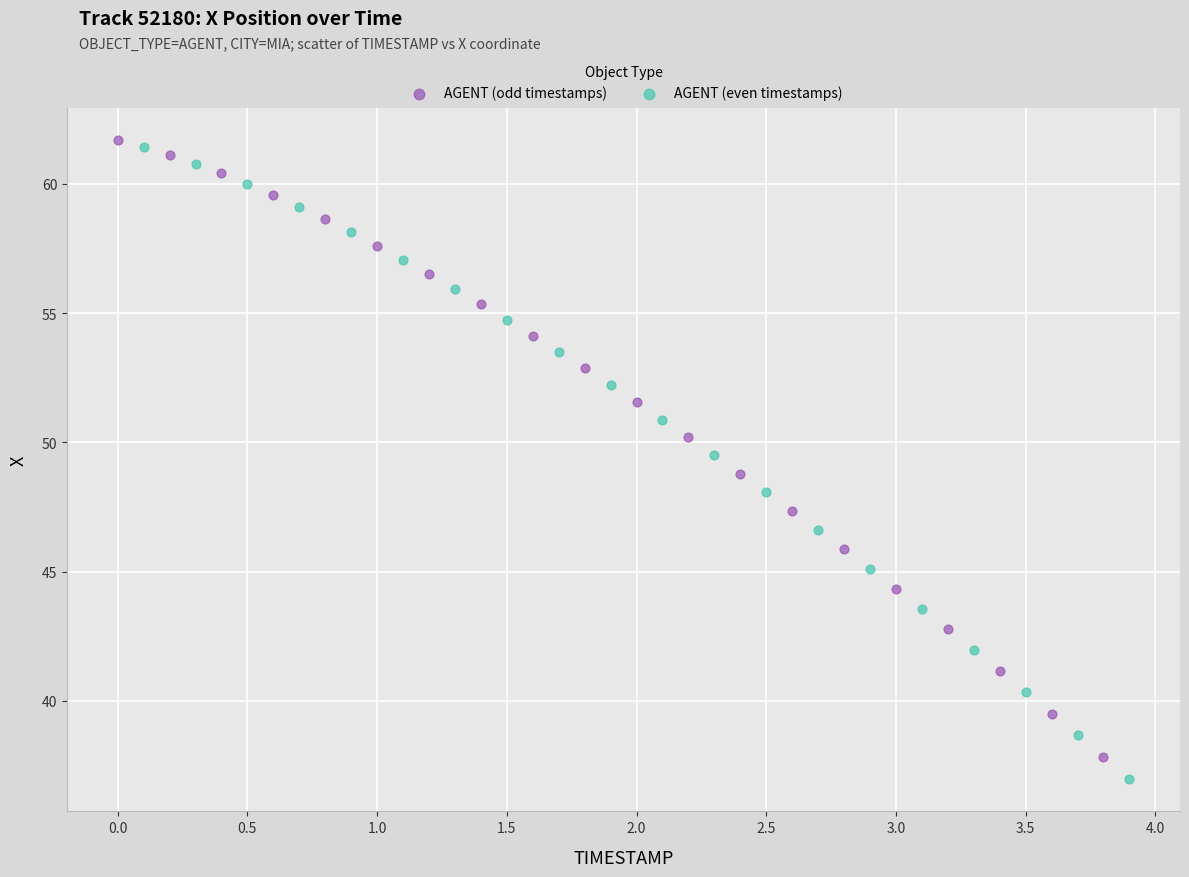

Which series has the largest Y range (max minus min)?

AGENT (even timestamps)